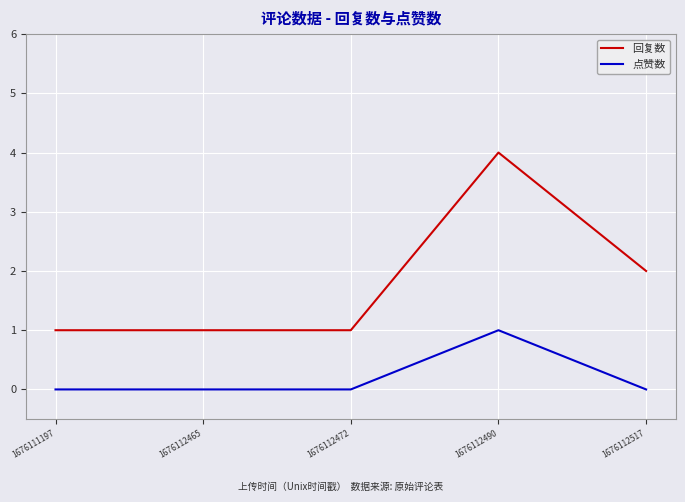

Is the value of 点赞数 at 1676112465 greater than the value of 回复数 at 1676111197?

No